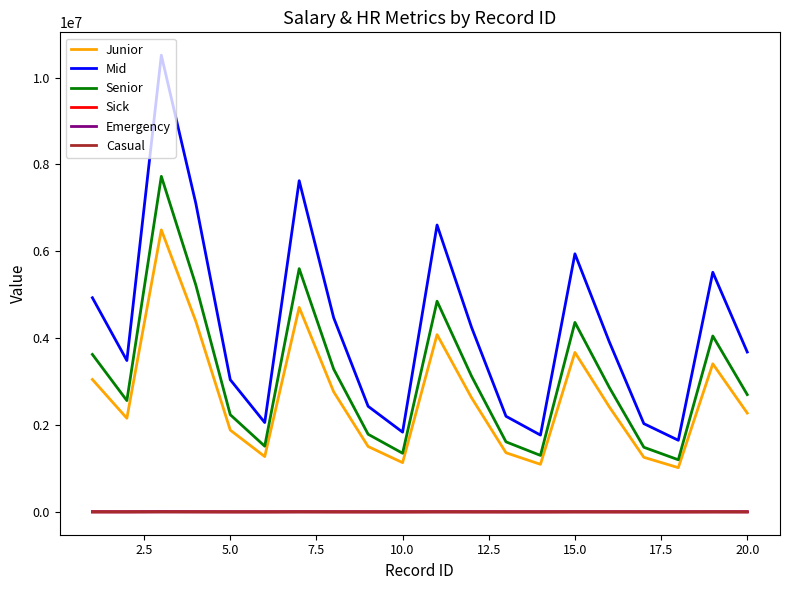

What is the average value of the Senior series?

3123125